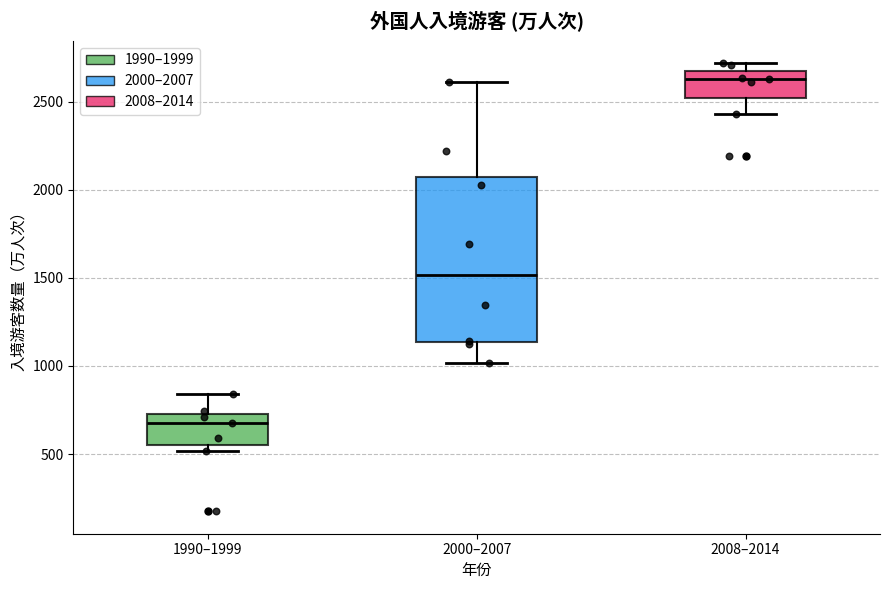

Comparing the boxes themselves (not the whiskers), which one is the tallest?

2000–2007